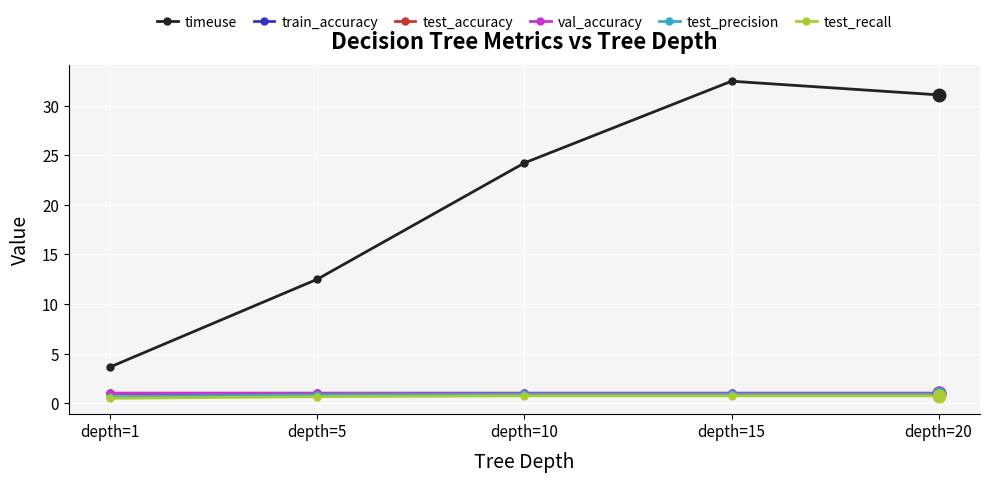

True or false: timeuse and train_accuracy cross at least once.

False